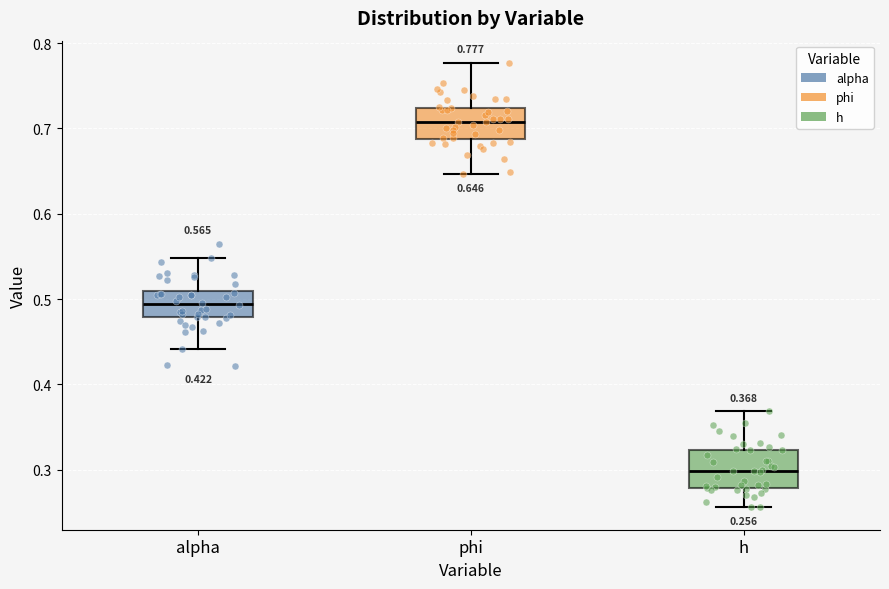

Which box's median line is the highest?

phi